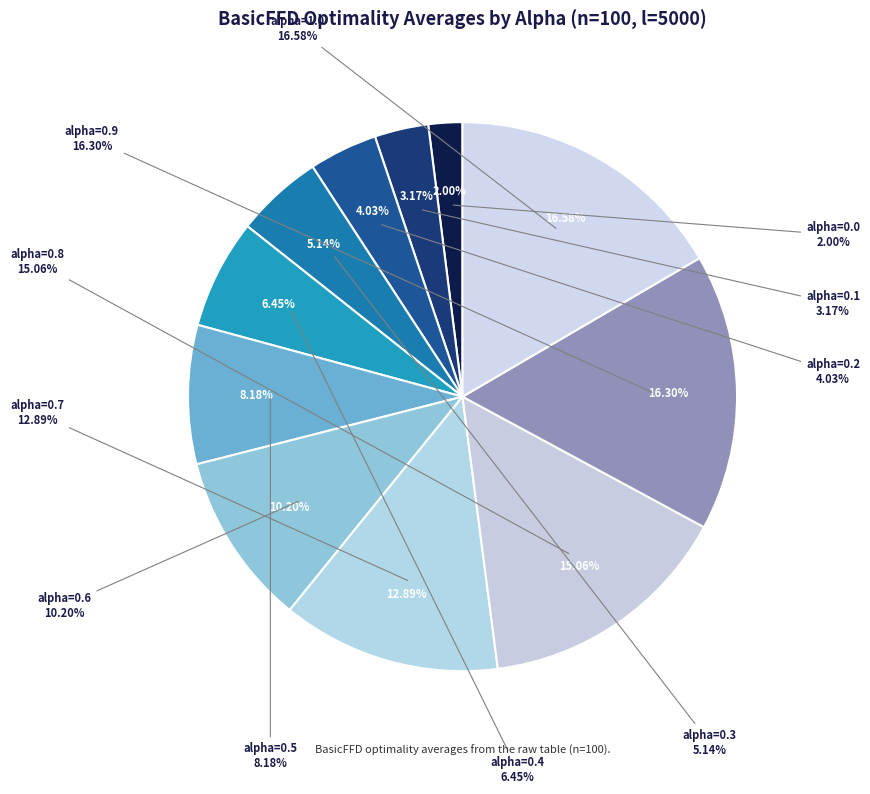

To the nearest percent, what is the difference between the alpha=0.3 and alpha=0.9 slice percentages?

11%